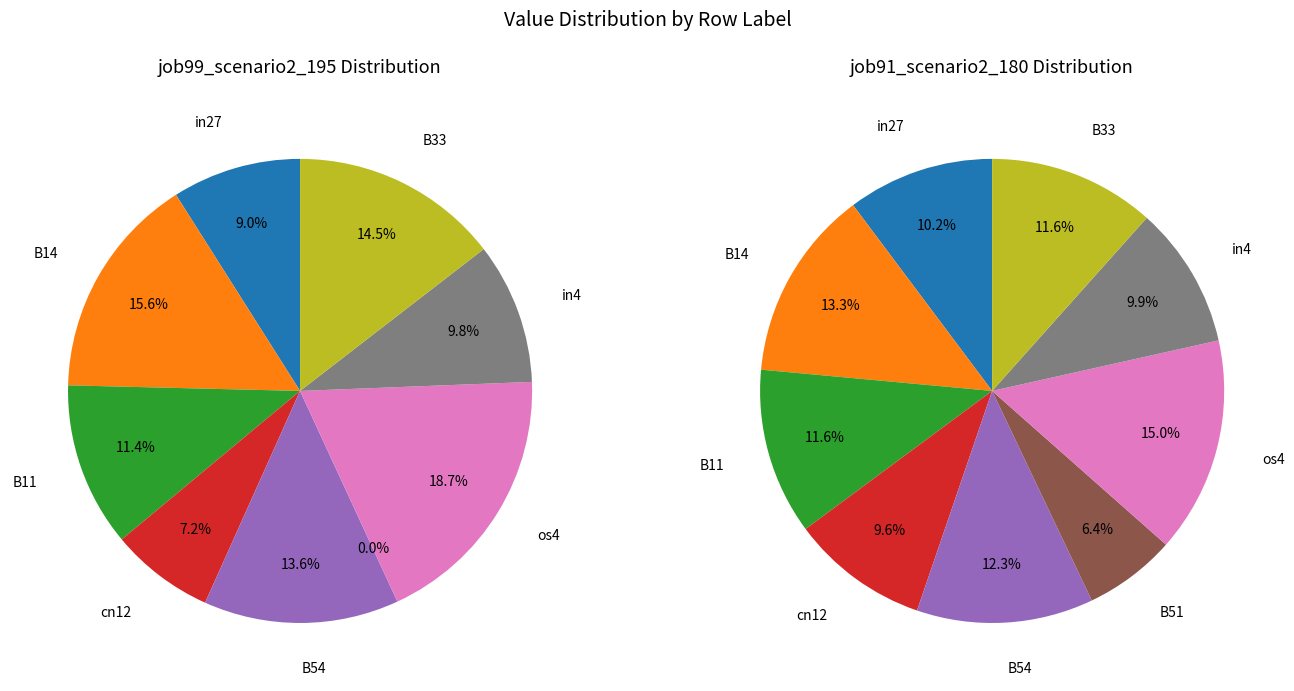

What is the largest slice in the pie chart?

os4